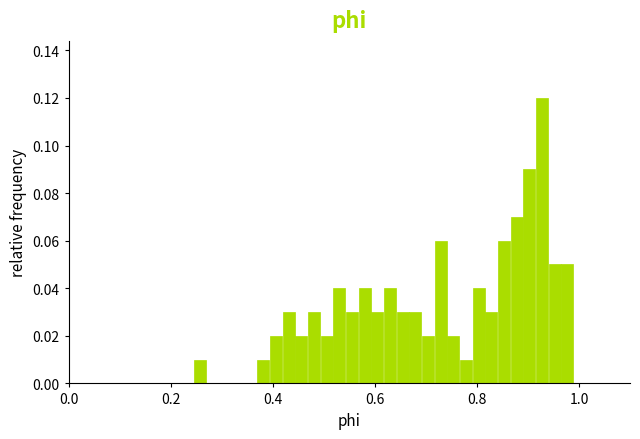

Around what value on the x-axis is the tallest bar? Give the approximate position of its centre, as read against the axis.

0.92